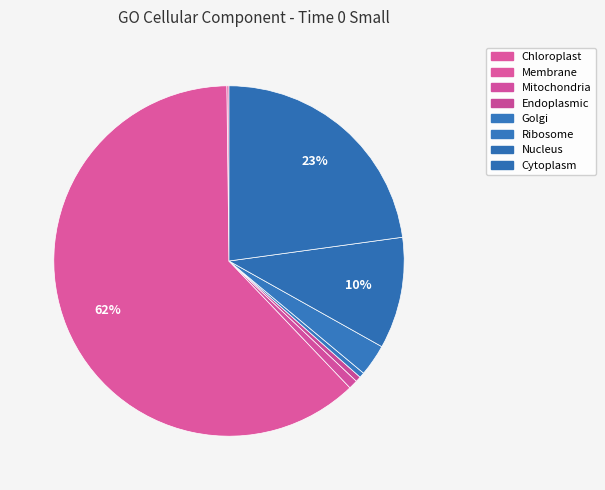

Is there any slice that represents more than half of the pie?

Yes